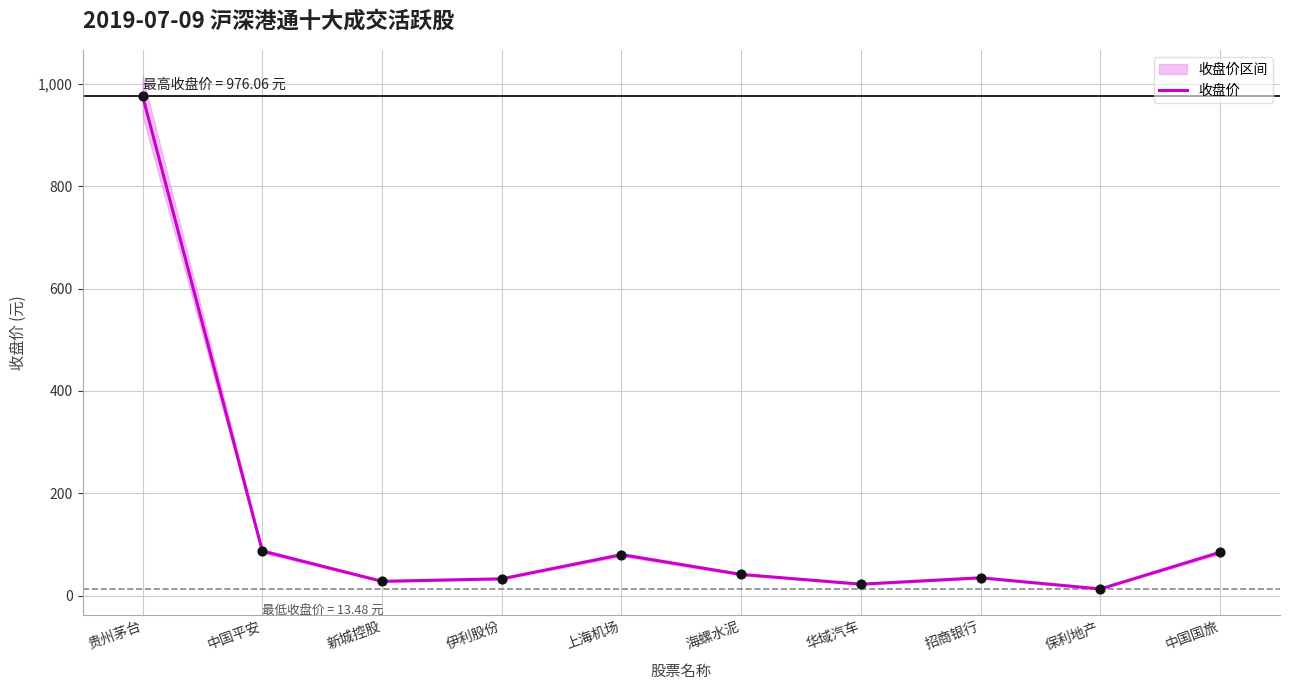

What is the change in value from 中国平安 to 中国国旅?

-2.5